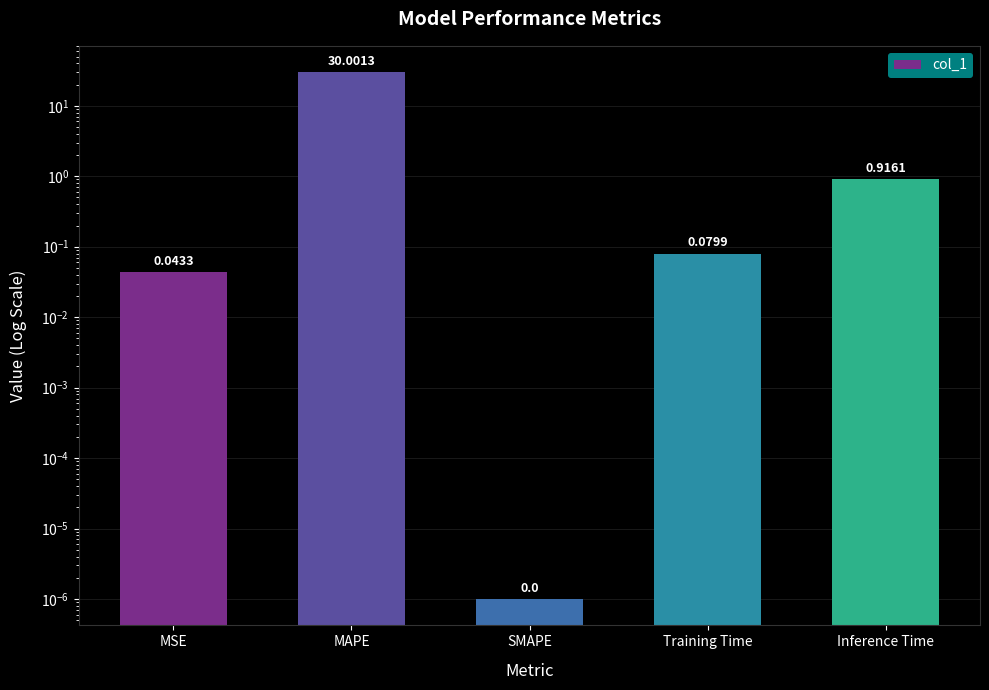

Reading left to right, list all the values displayed in this chart.

0.0	30.0	0.0	0.1	0.9